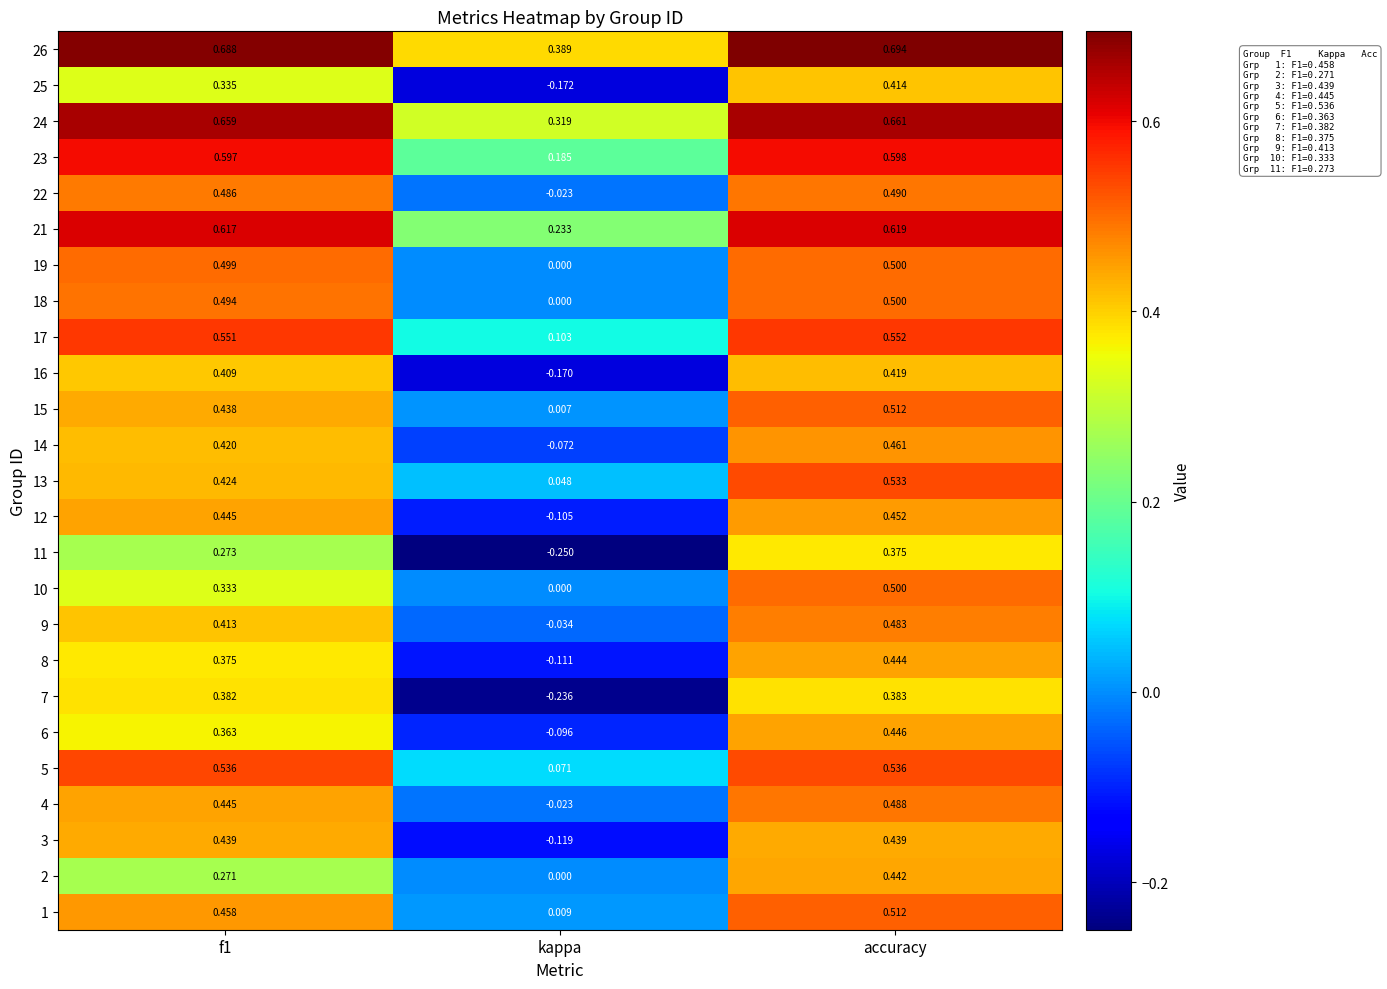

At which label does 23 reach its peak?

accuracy